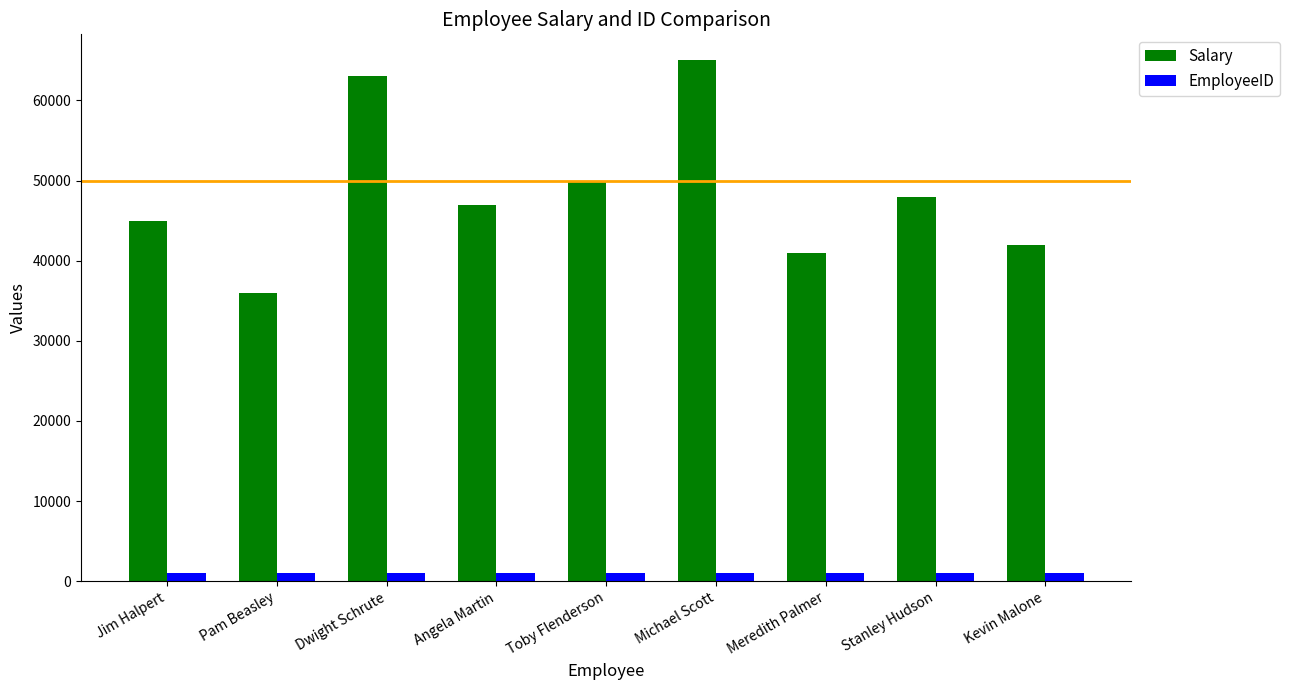

Which series has the largest range (max minus min)?

Salary